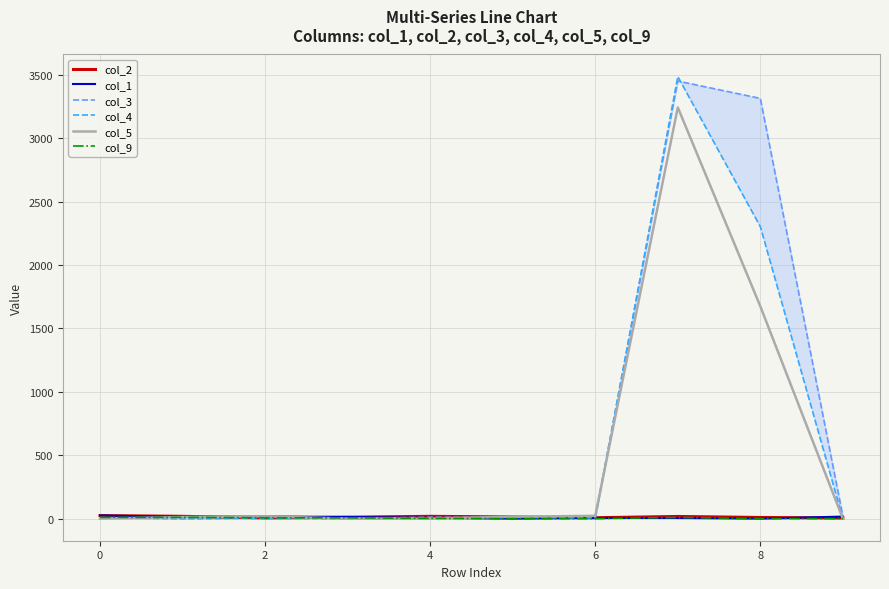

The value of col_5 at 8 is 2857. True or false?

False